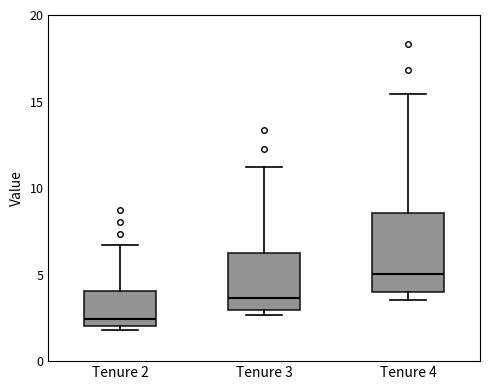

Which box has the highest median line?

Tenure 4